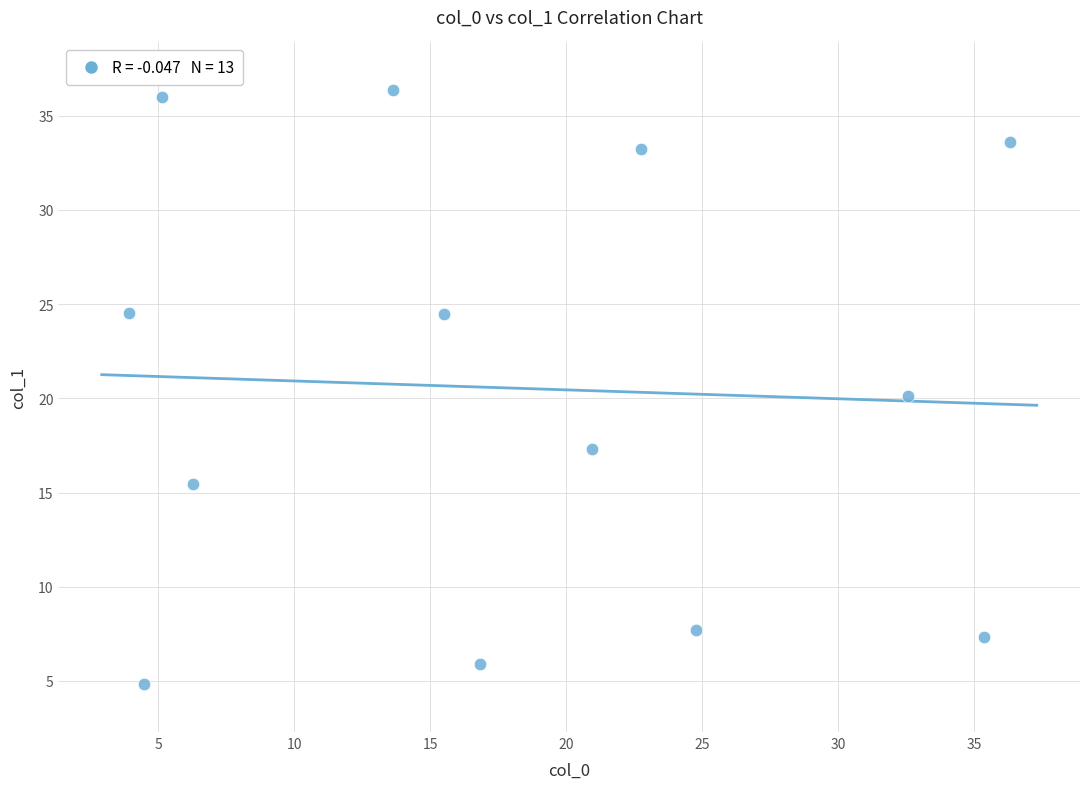

What is the range of Y values (max minus min)?

31.5